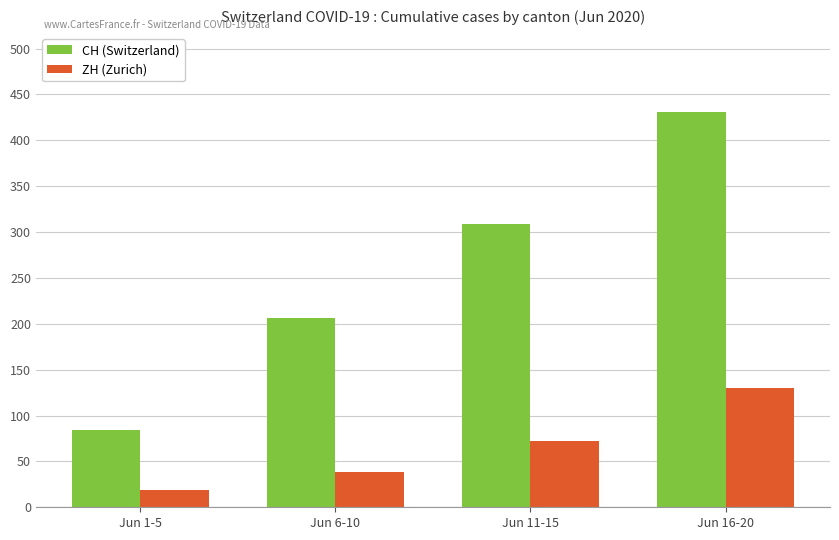

Is it true that CH (Switzerland) equals 309 at Jun 11-15?

True